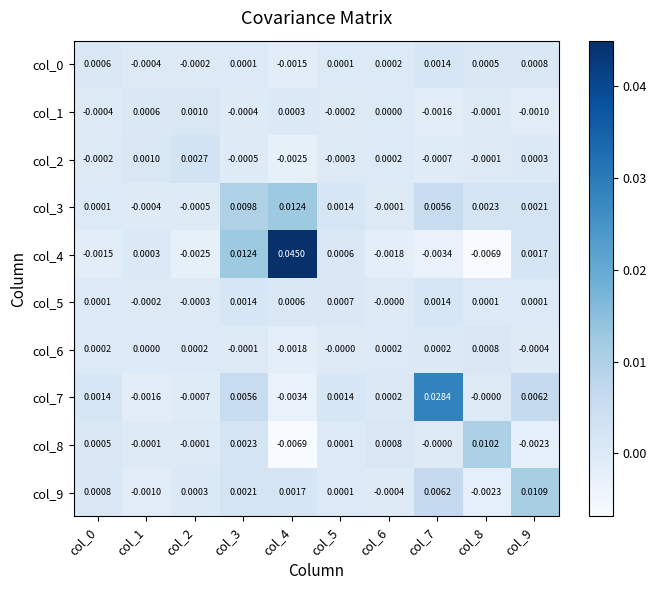

Which series has the widest spread of values?

col_4